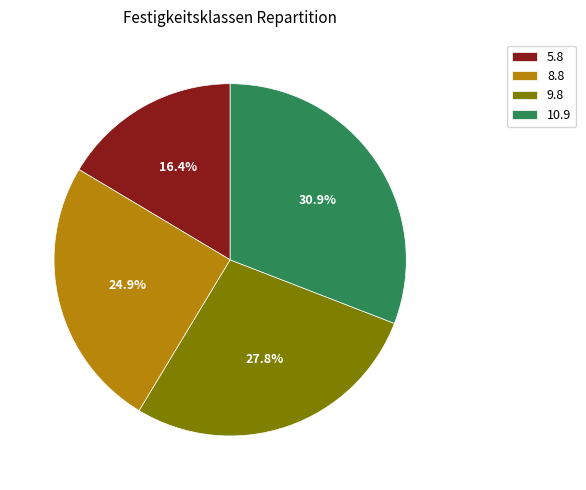

Is the sum of 8.8 and 10.9 greater than half?

Yes